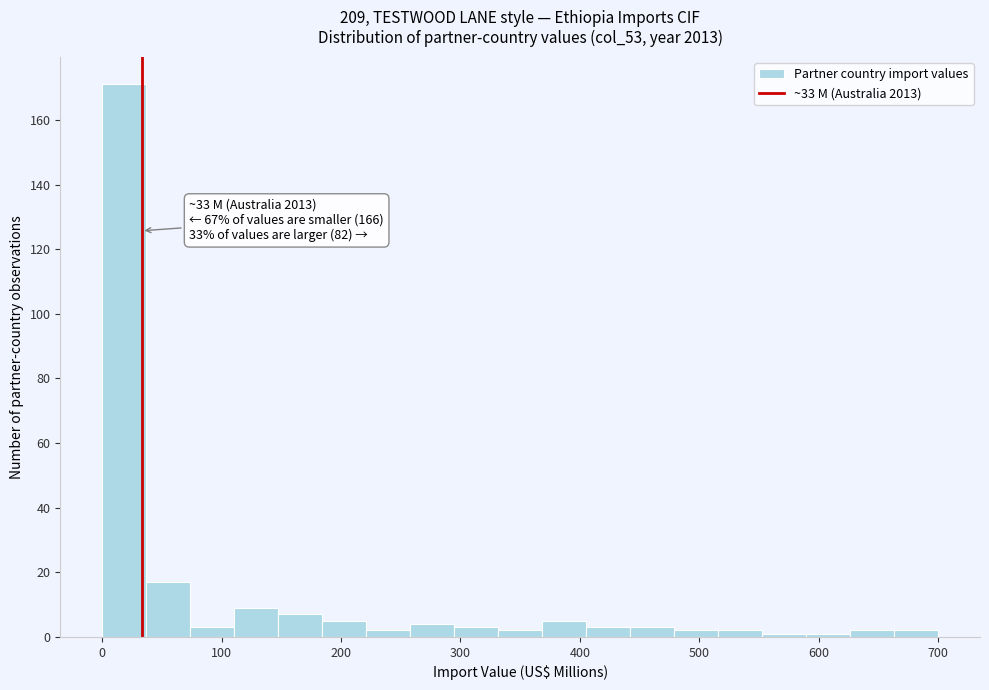

Read against the x-axis, roughly where is the centre of the tallest bar?

20